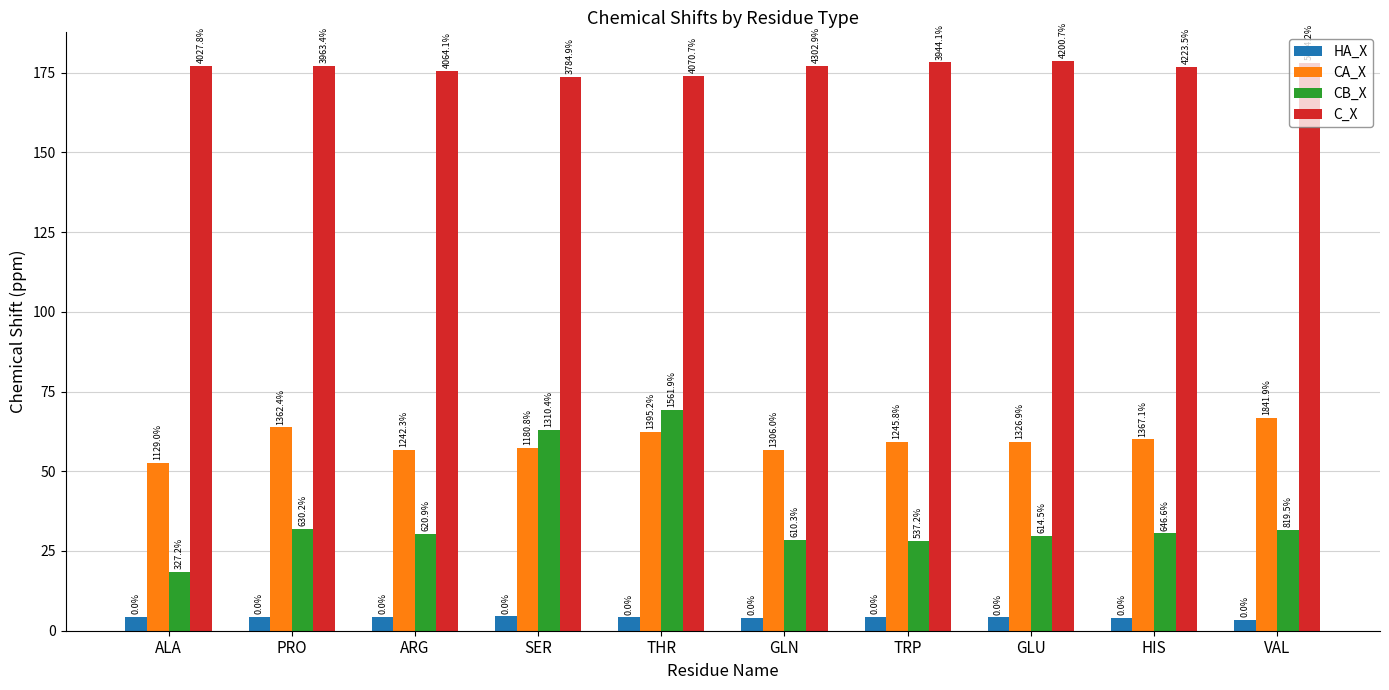

How many bars are there in each group?

4